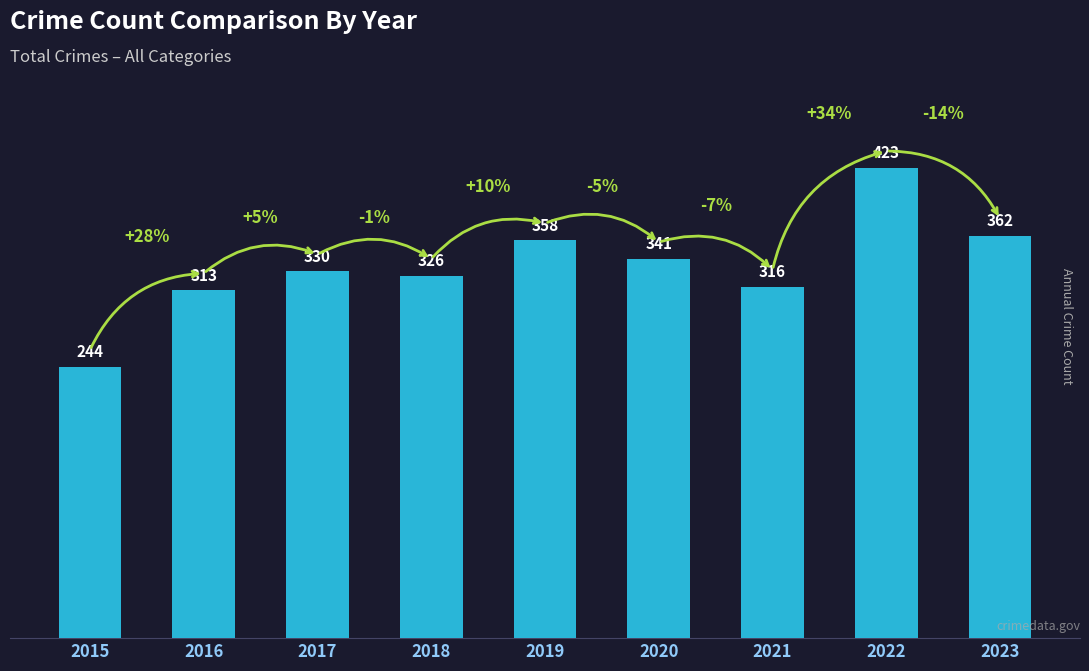

How many series are shown in this chart?

1